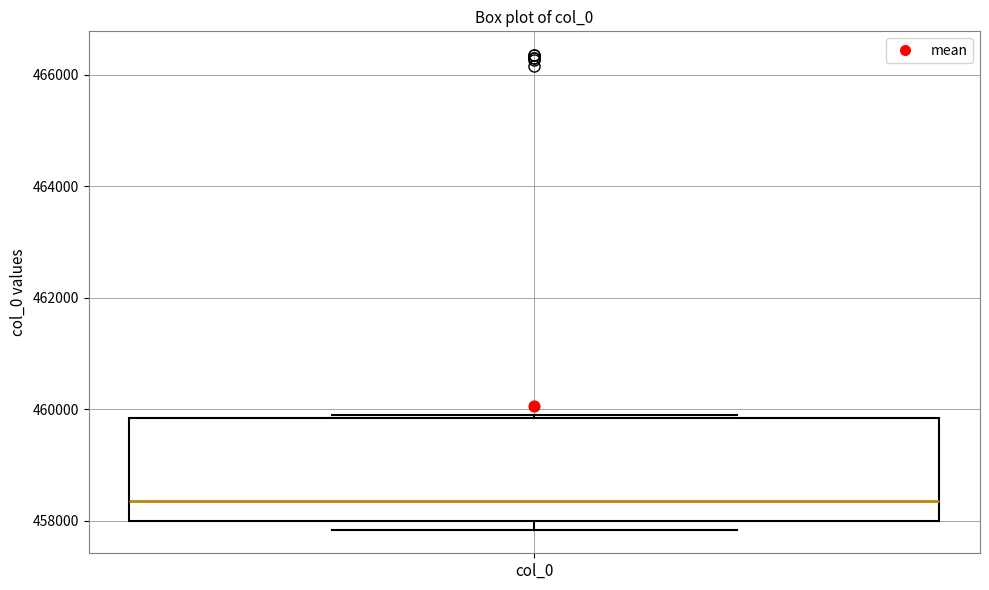

Read this box plot against the y-axis: the position of the median line, the range covered by the box, and the ends of both whiskers. The values are not printed on the chart, so give them approximately, as read against the axis.

median 458400, box 458000 to 459800, whiskers 457800 to 460000